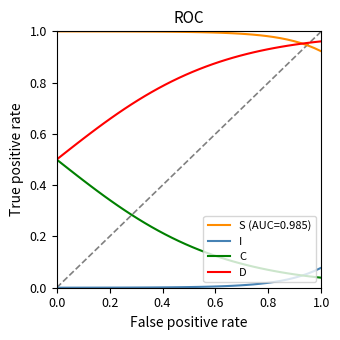

What is the sum of all D values?

31.9